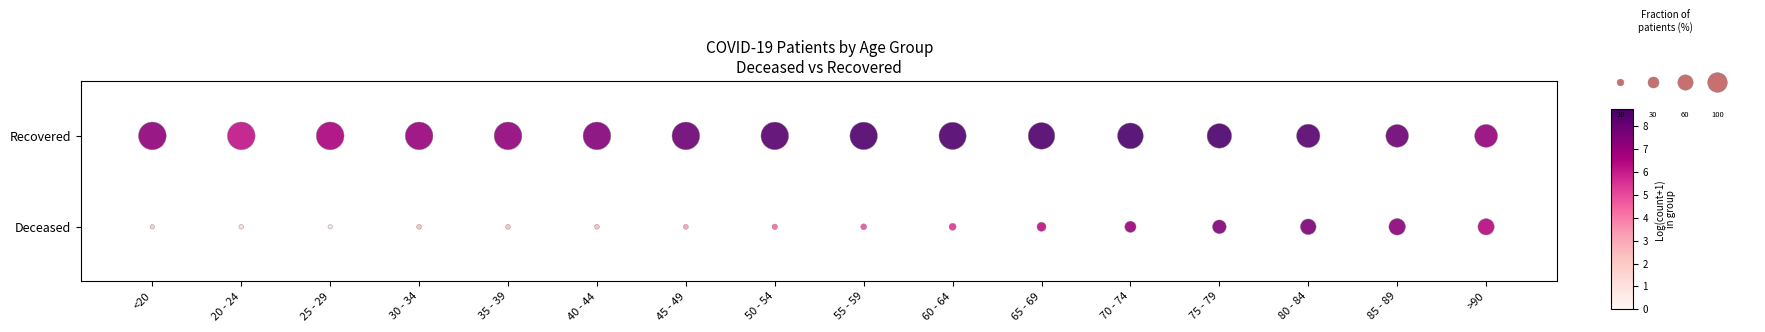

How many data points does each series have?

16